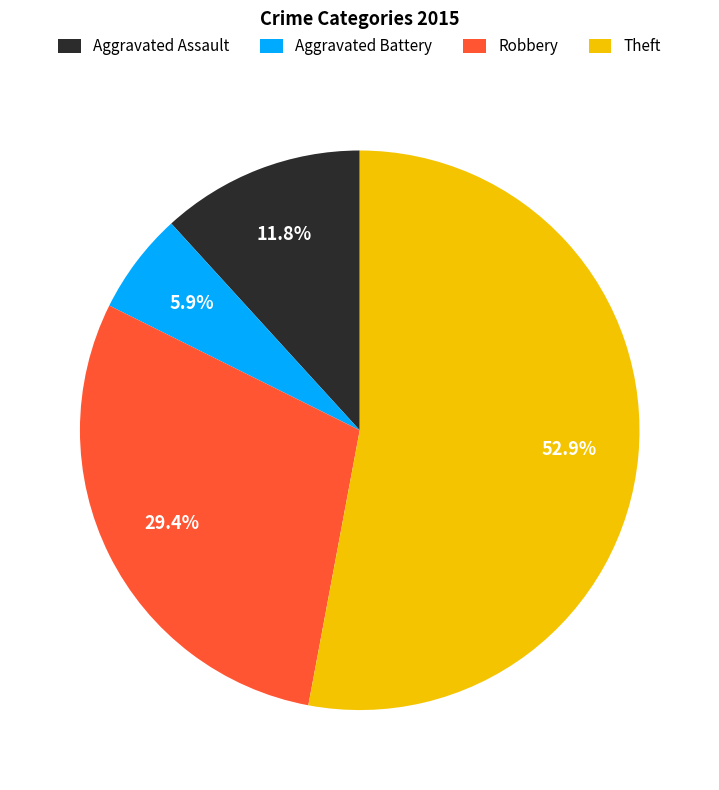

To the nearest percent, what percentage of the pie is Aggravated Assault?

12%